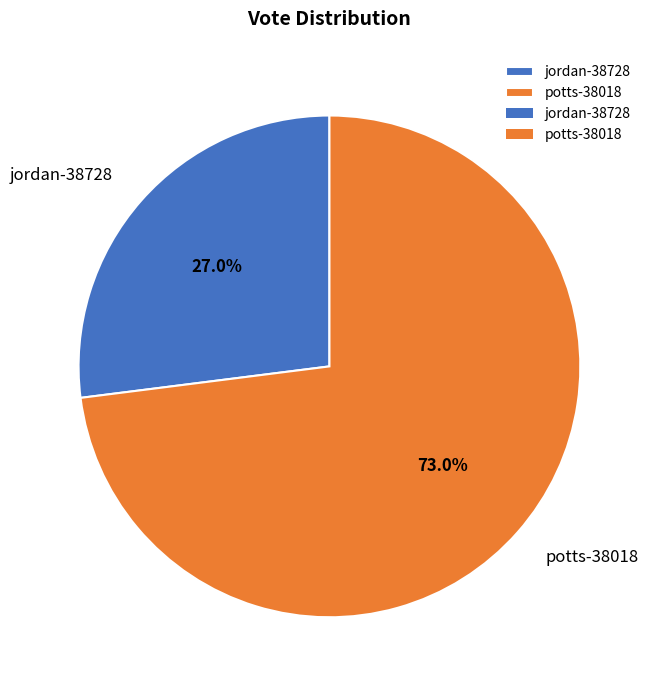

To the nearest percent, what portion does jordan-38728 represent?

27%